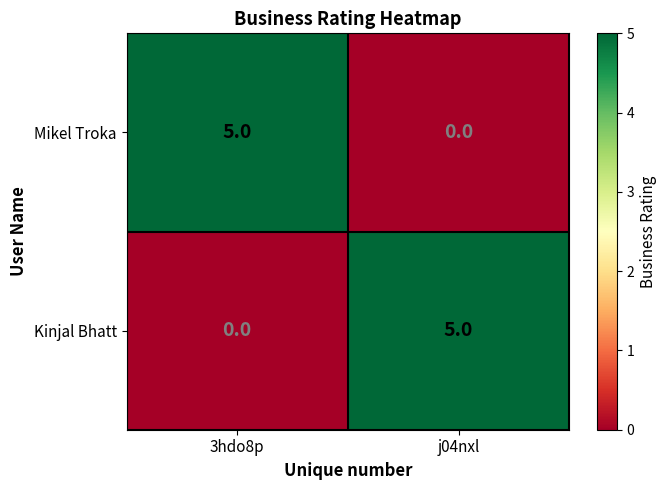

What is the greatest value displayed?

5